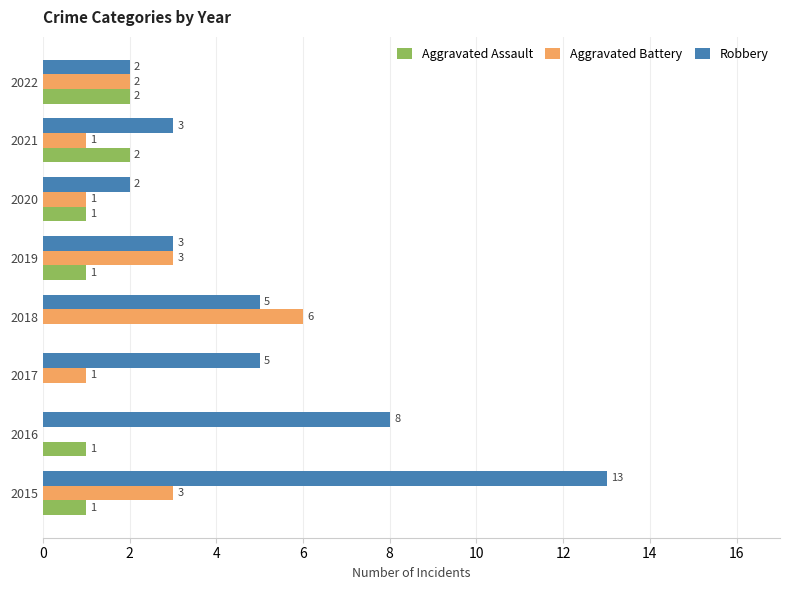

The value of Robbery at 2022 is 3. True or false?

False